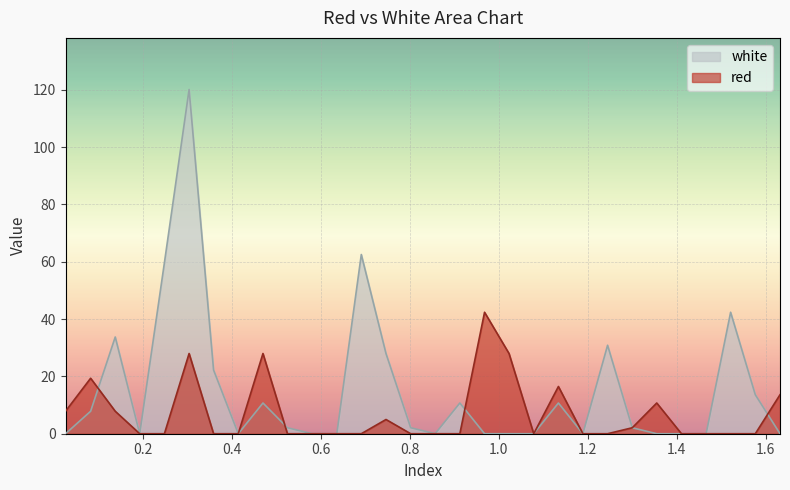

Which series has the largest total across all categories?

white